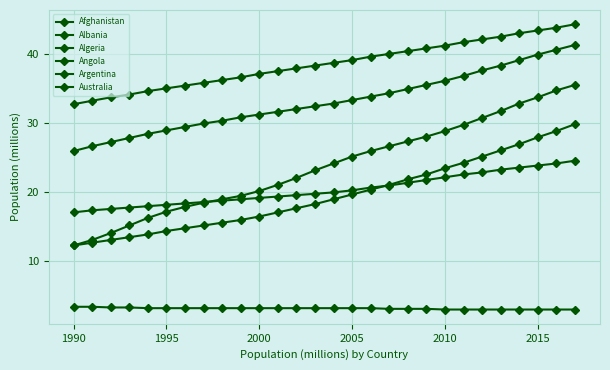

True or false: Albania and Algeria cross at least once.

False